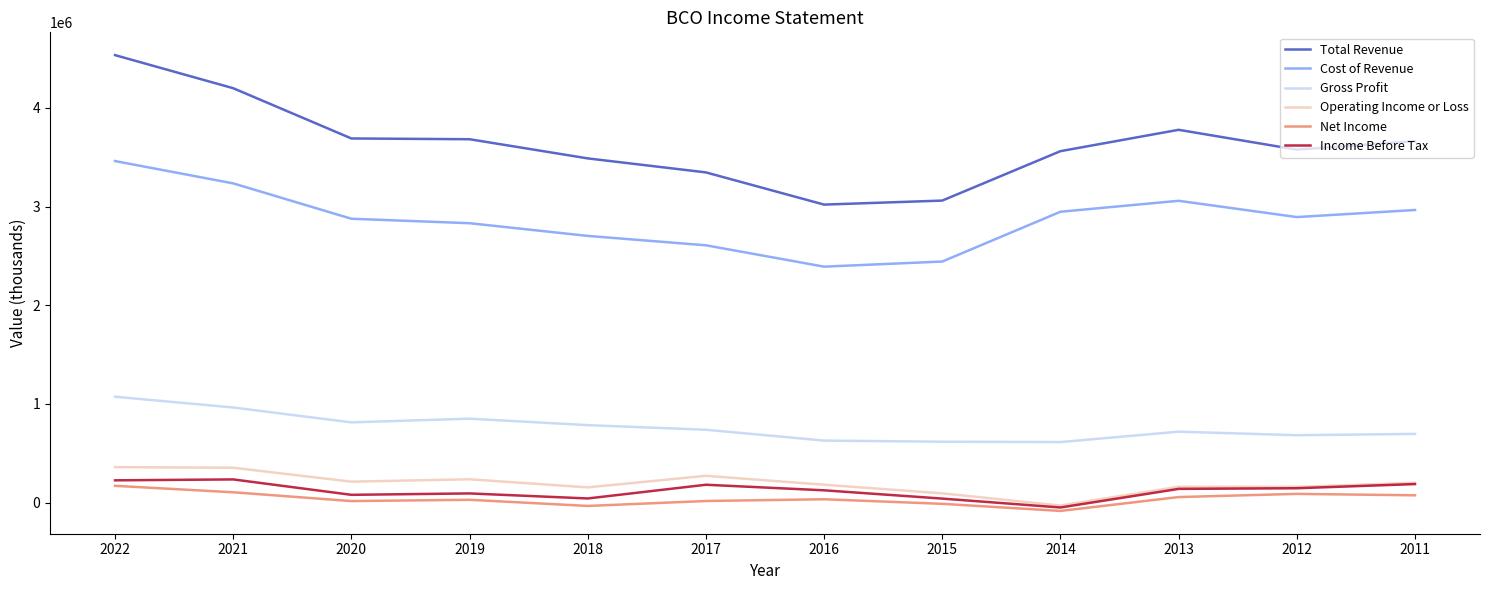

Which series has the largest range (max minus min)?

Total Revenue